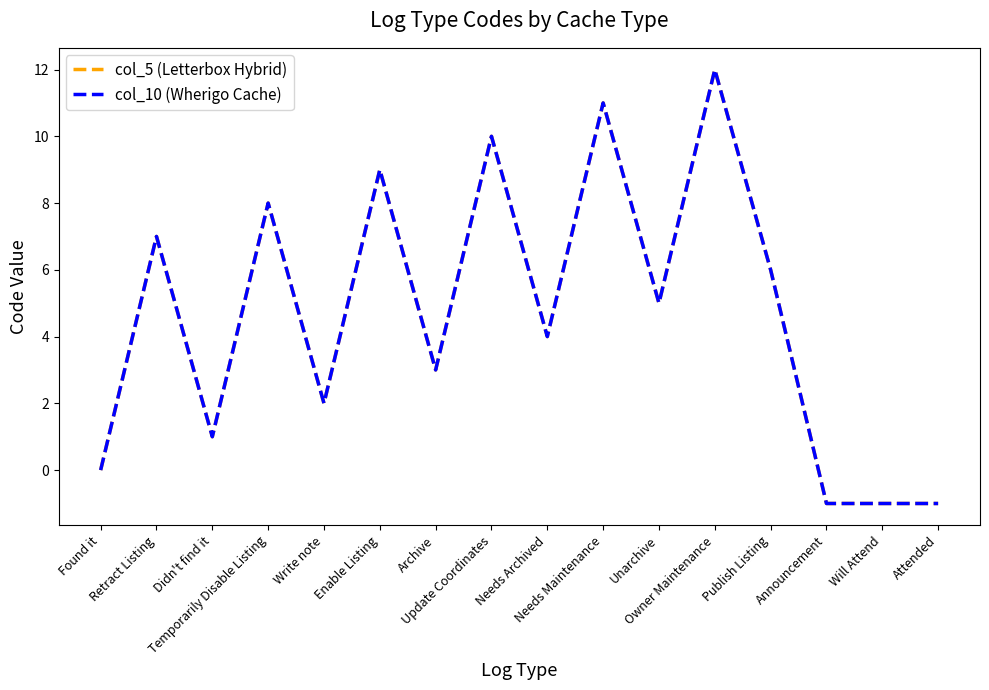

What is the label of the 1st point from the left?

Found it